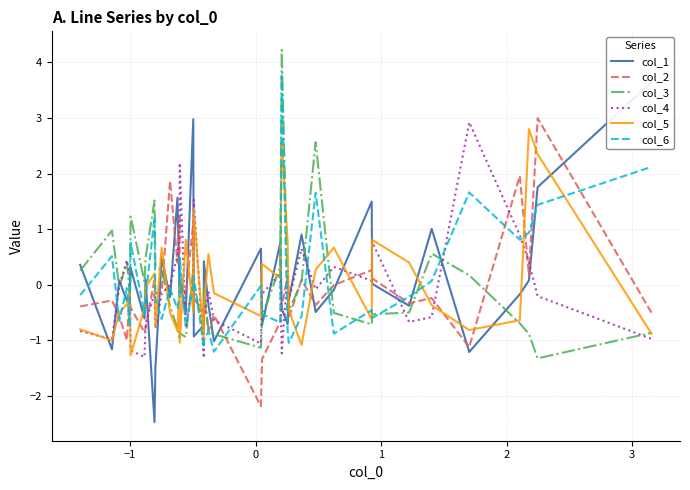

Reading left to right, extract all data points from this chart.

col_1: 0.4	-1.2	0.1	-0.3	-0.3	0.3	-0.6	0.1	-2.5	-1.5	0.5	-0.2	1.6	-0.1	0.1	-0.5	3.0	-0.9	-0.7	0.4	-0.4	-1.0	0.7	-0.7	0.8	-0.4	-0.7	-0.3	0.9	-0.5	-0.1	1.5	0.0	-0.4	1.0	-1.2	-0.2	0.1	1.8	3.6
col_2: -0.4	-0.3	-0.6	-1.0	-0.1	-0.4	-0.9	-0.8	0.1	-0.2	-0.1	1.9	0.4	1.2	0.1	-0.2	1.1	-0.2	-0.5	-0.2	-0.8	-0.5	-2.2	-1.3	-0.7	-0.4	0.1	-0.6	0.1	-0.4	-0.0	0.3	0.1	-0.3	-0.2	-1.1	2.0	0.2	3.0	-0.5
col_3: 0.3	1.0	-0.0	0.4	-0.1	1.2	0.0	0.5	1.5	0.3	0.3	-0.4	-0.8	-1.0	-0.9	-0.9	0.3	-0.0	-0.9	-0.0	-0.8	-0.9	-1.1	-0.6	0.3	4.2	-0.1	-0.5	0.1	2.6	-0.5	-0.7	-0.5	-0.5	0.6	0.2	-0.7	-0.9	-1.3	-0.9
col_4: -0.8	-1.0	-0.0	0.4	0.2	-1.2	-1.3	-0.7	-0.2	-0.8	-0.2	-0.0	0.5	0.8	2.2	-0.8	0.1	1.5	-1.3	-0.6	-0.1	-0.6	-1.1	-0.2	0.2	-1.2	0.3	-0.3	0.6	-0.1	0.3	0.1	0.8	-0.7	-0.6	2.9	0.9	0.4	-0.2	-1.0
col_5: -0.8	-1.0	-0.5	-0.4	-0.1	-1.3	-0.4	-0.0	0.2	-0.8	0.7	-0.5	-0.8	0.1	-1.0	0.8	-0.5	1.4	-1.0	-0.4	0.5	-0.2	-0.6	0.4	0.1	2.6	0.8	-0.5	-1.1	0.3	0.7	-0.6	0.8	0.4	-0.4	-0.8	-0.6	2.8	2.3	-0.9
col_6: -0.2	0.5	-0.7	-0.1	-0.8	0.8	-0.5	-0.2	1.2	-0.2	-0.6	-0.1	-0.4	-0.2	0.5	-0.7	-0.0	0.1	-1.1	-1.0	-0.8	-1.2	-0.0	-0.5	-0.7	3.8	-0.8	-1.0	-0.6	1.7	-0.9	-0.5	-0.6	-0.2	0.1	1.7	0.8	0.9	1.4	2.1